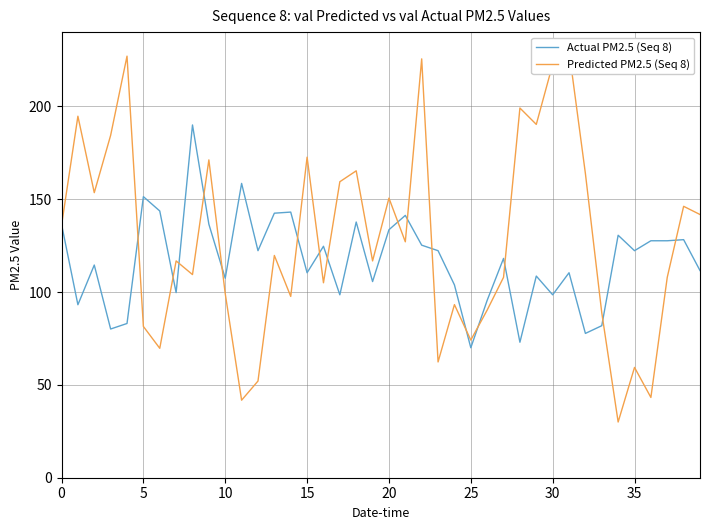

Count the number of data series in this chart.

2